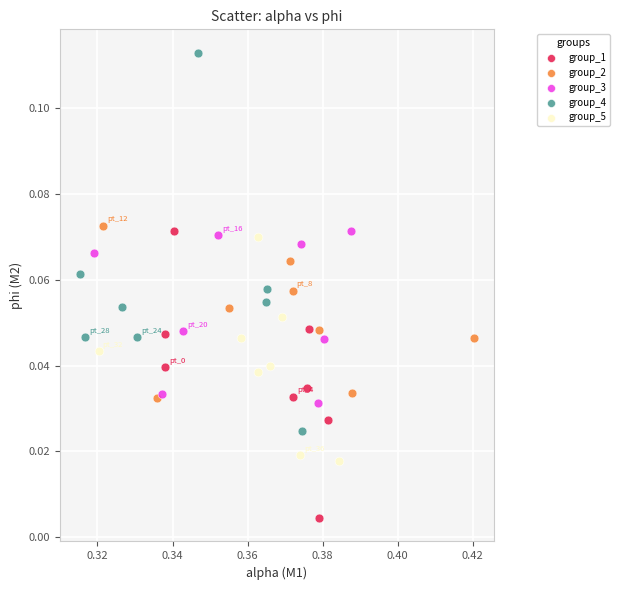

Which series reaches the minimum Y coordinate?

group_1